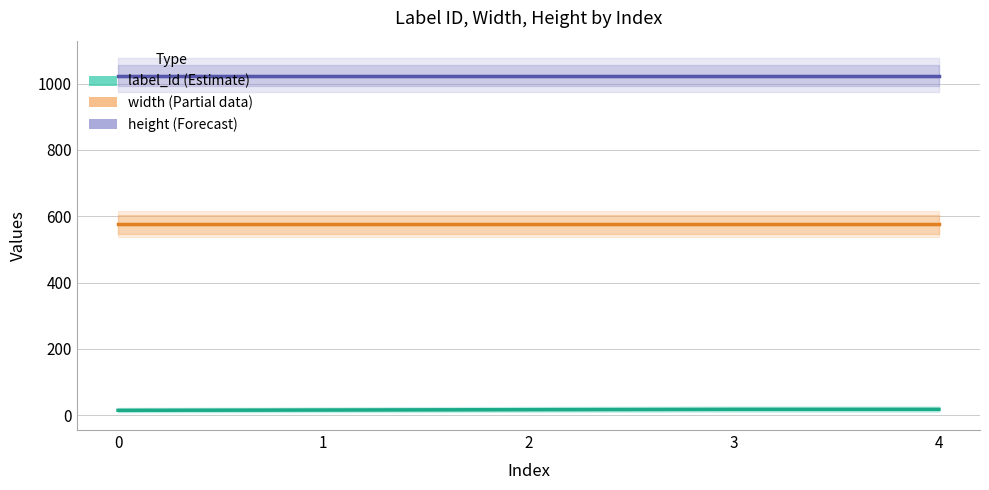

True or false: height and width cross at least once.

False